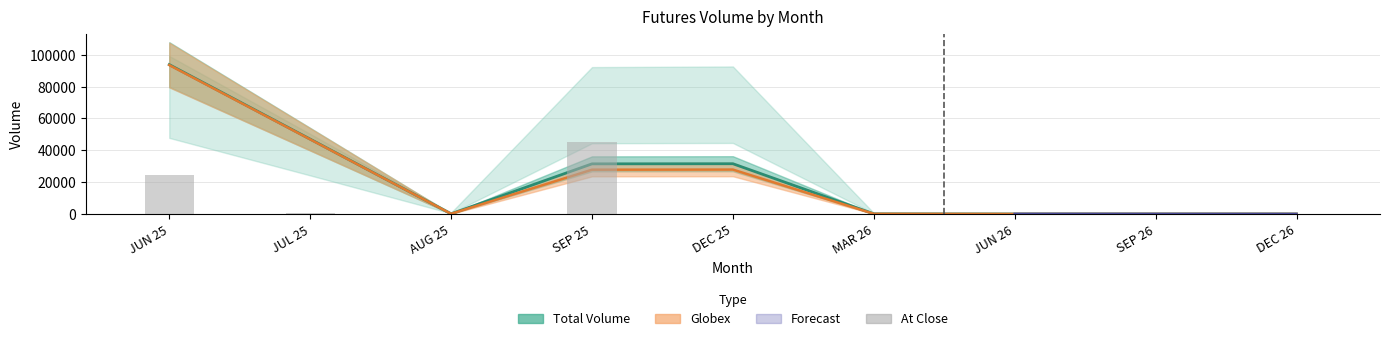

What is the difference between the highest and lowest values at SEP 25?

13994.5